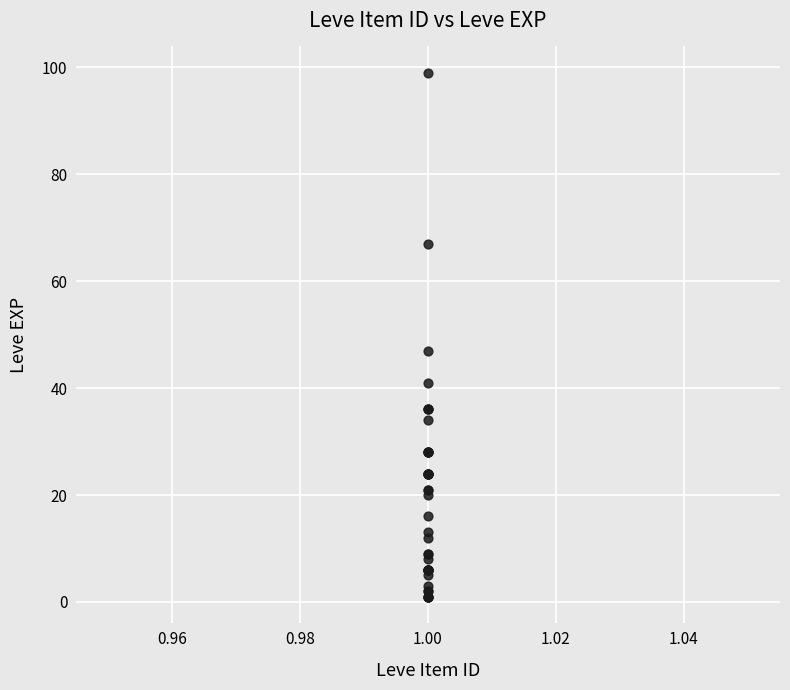

What Y value in the scatter plot is closest to 50?

47